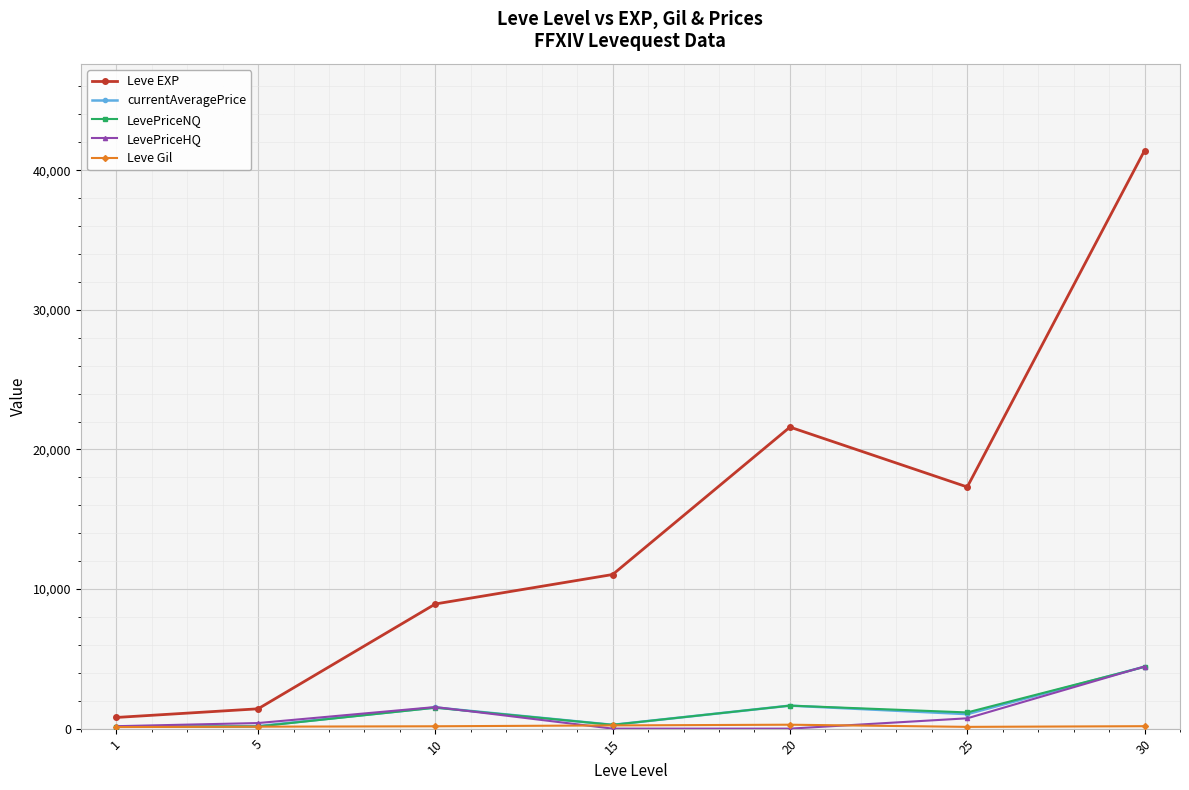

What is the value of the Leve EXP point at the 6th from the left?

17310.0